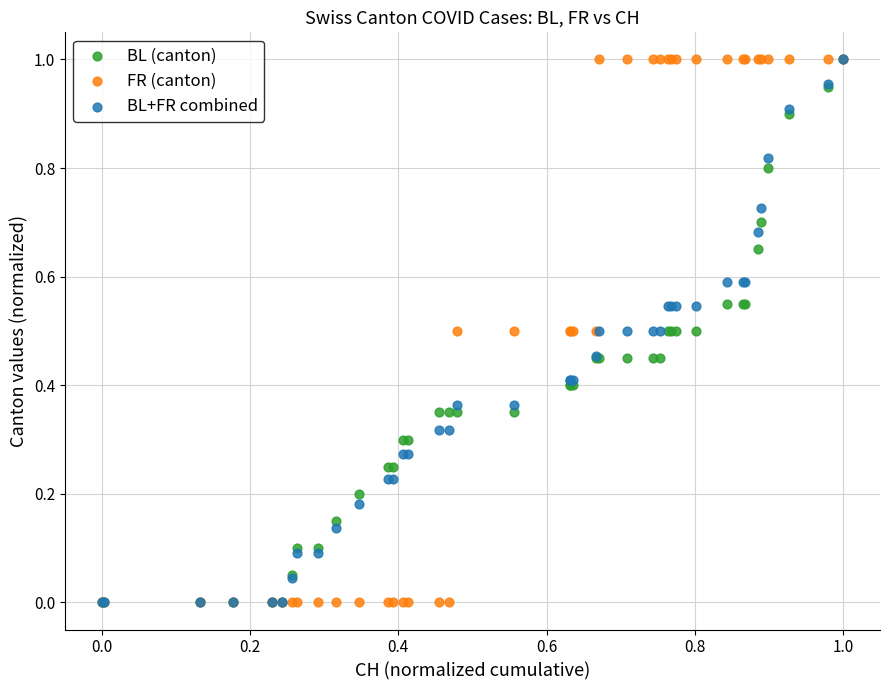

What are all the series names shown in the legend?

BL (canton), FR (canton), BL+FR combined